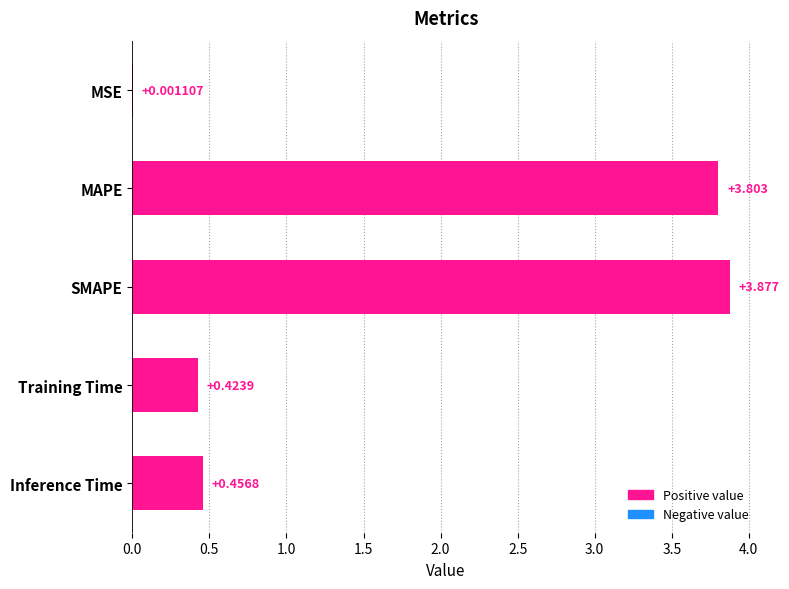

Between Training Time and SMAPE, which is larger?

SMAPE